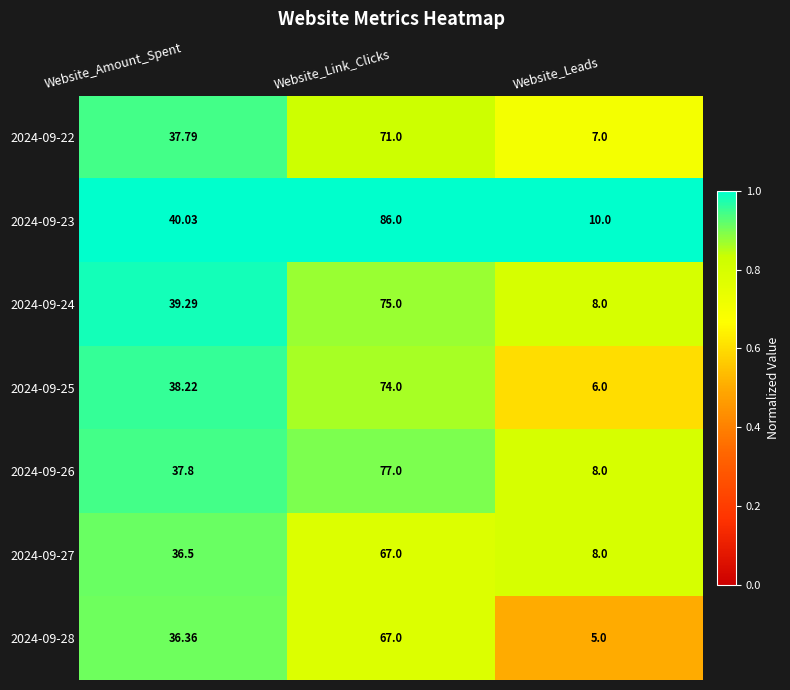

What is the greatest value displayed?

86.0